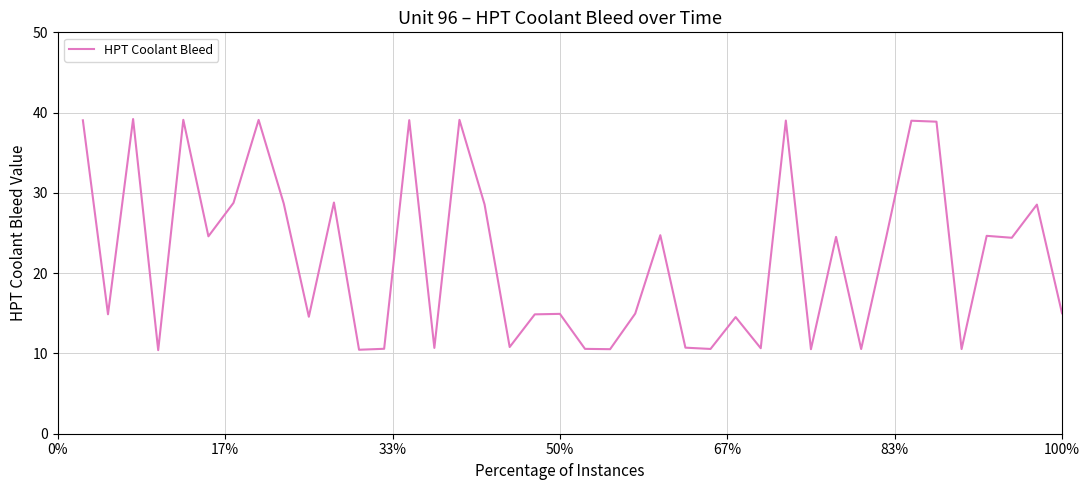

What is the difference between the maximum and minimum values?

28.8